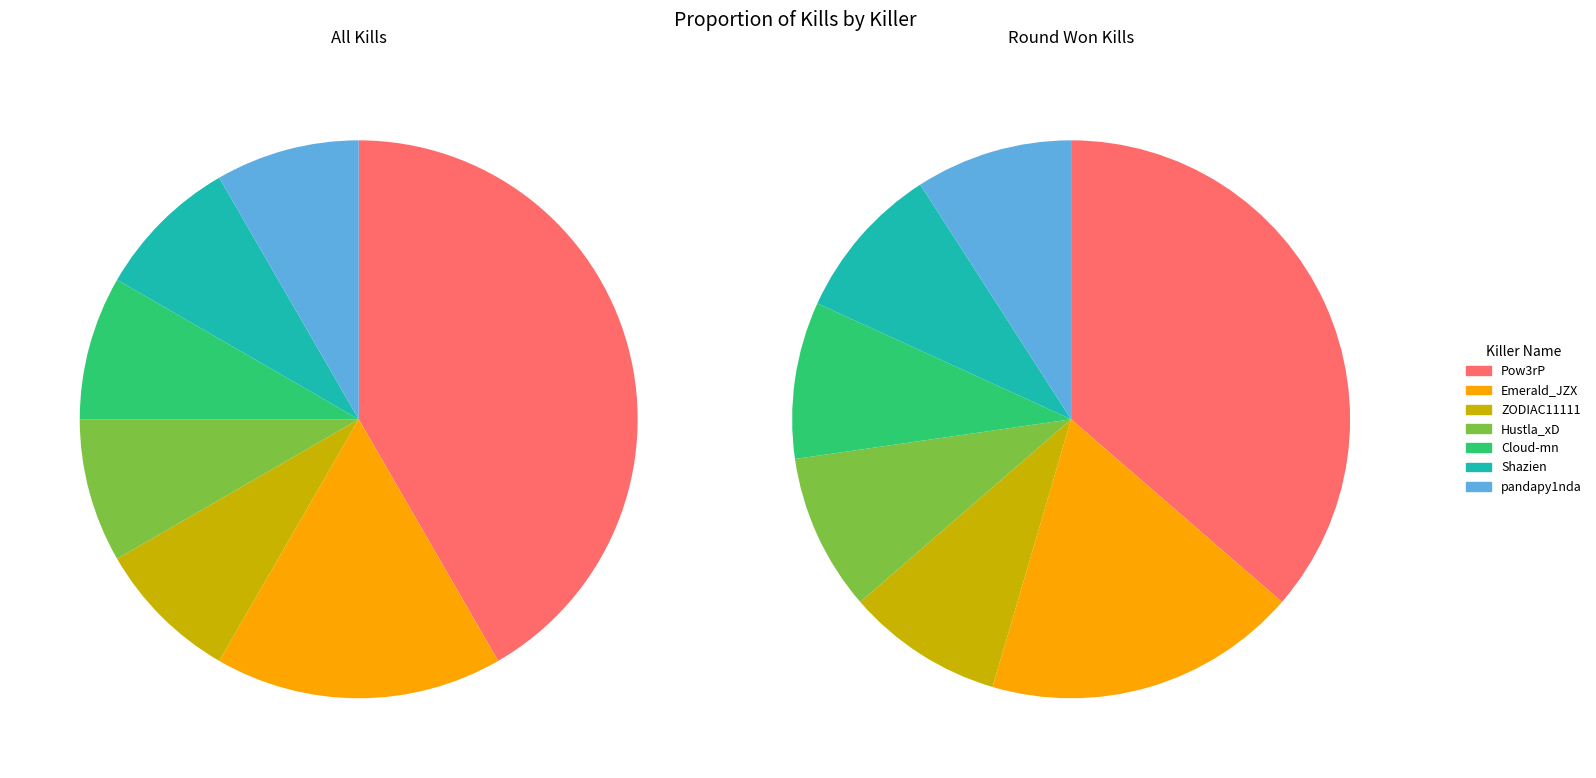

Rank the categories by value from lowest to highest.

ZODIAC11111, Hustla_xD, Cloud-mn, Shazien, pandapy1nda, Emerald_JZX, Pow3rP